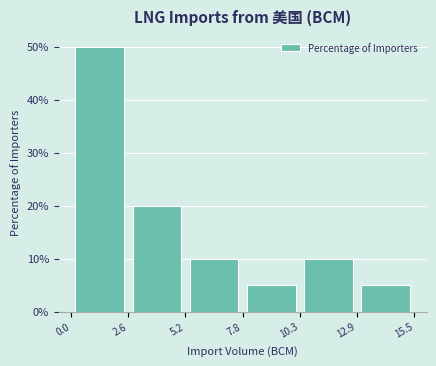

Reading left to right, list every bar in this chart as the range it spans on the x-axis followed by its height. The values are not printed on the chart, so give them approximately, as read against the axis.

0.0 to 2.6: 50
2.6 to 5.2: 20
5.2 to 7.8: 10
7.8 to 10.3: 5
10.3 to 12.9: 10
12.9 to 15.5: 5